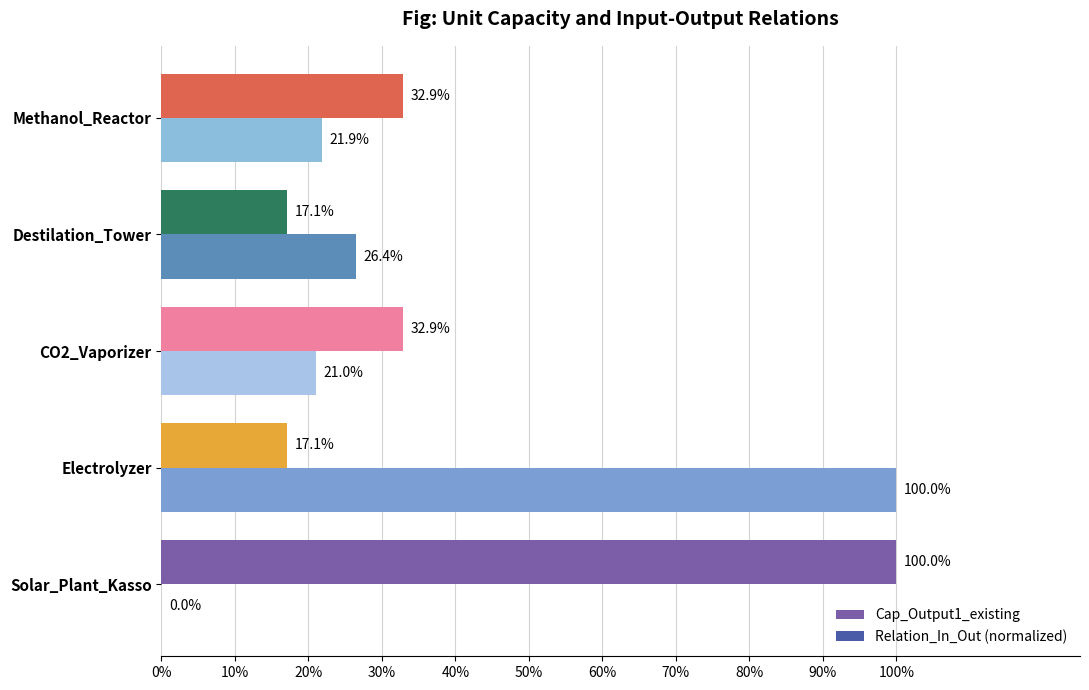

How many groups of bars are there?

5